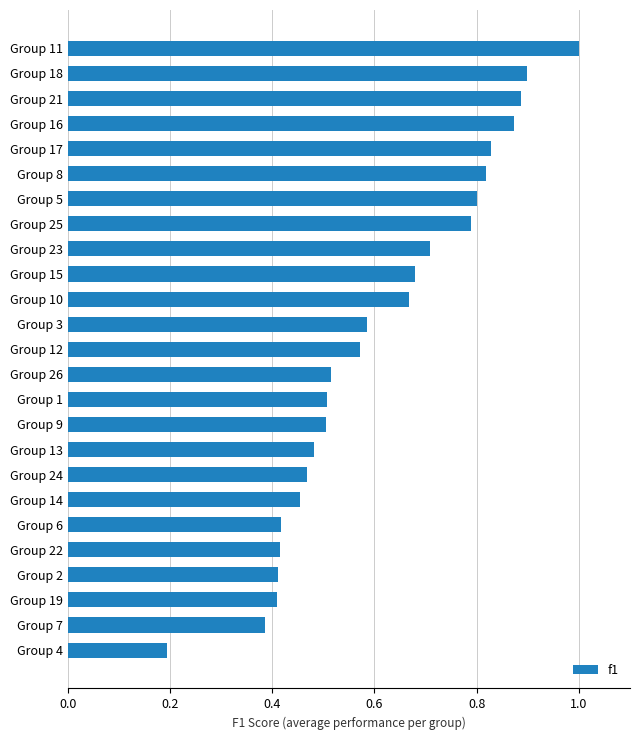

At which label is the value closest to 0?

Group 4